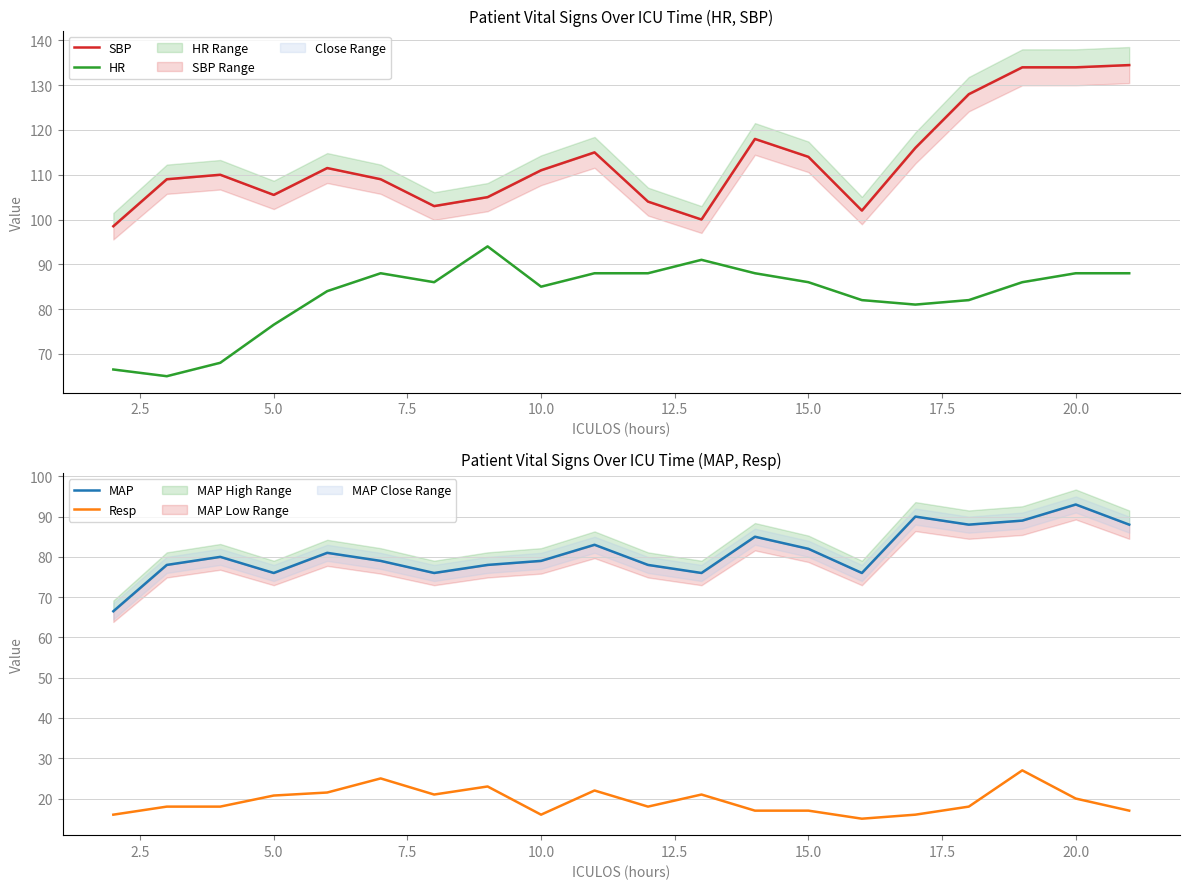

The value of Resp at 5.0 is 20.8. True or false?

True